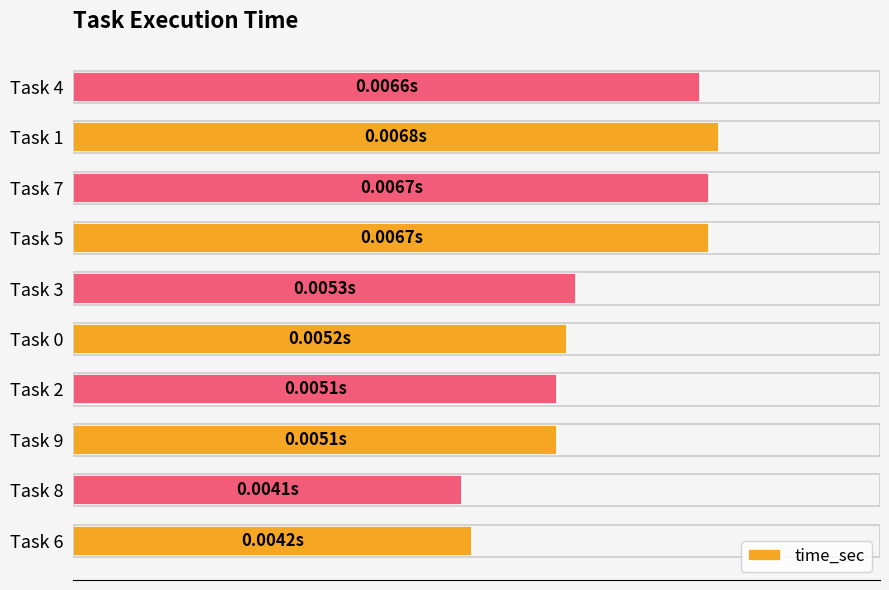

At which label is the value closest to 0?

Task 8